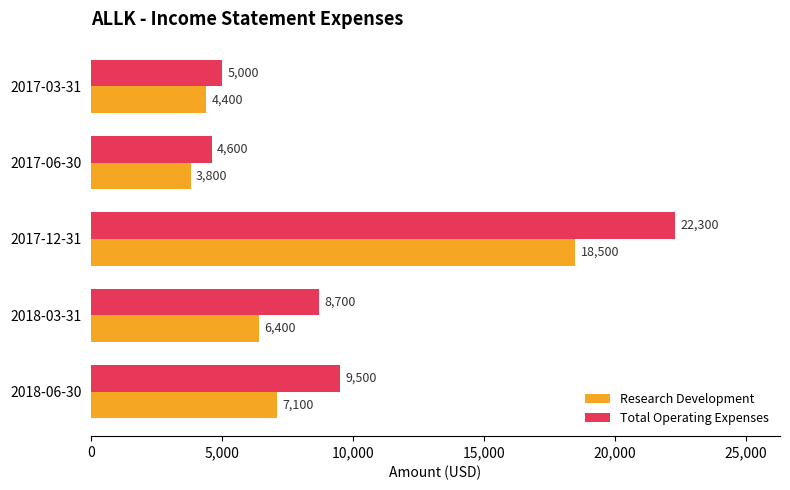

What is the difference between the second highest and minimum values in the Research Development series?

3300